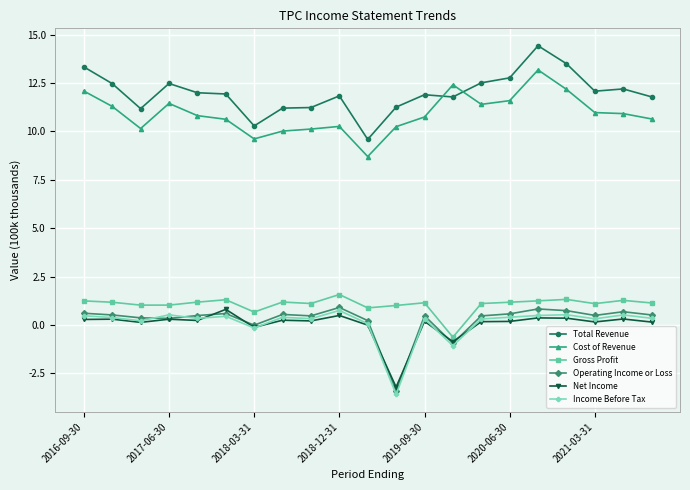

How many lines are shown in the chart?

6